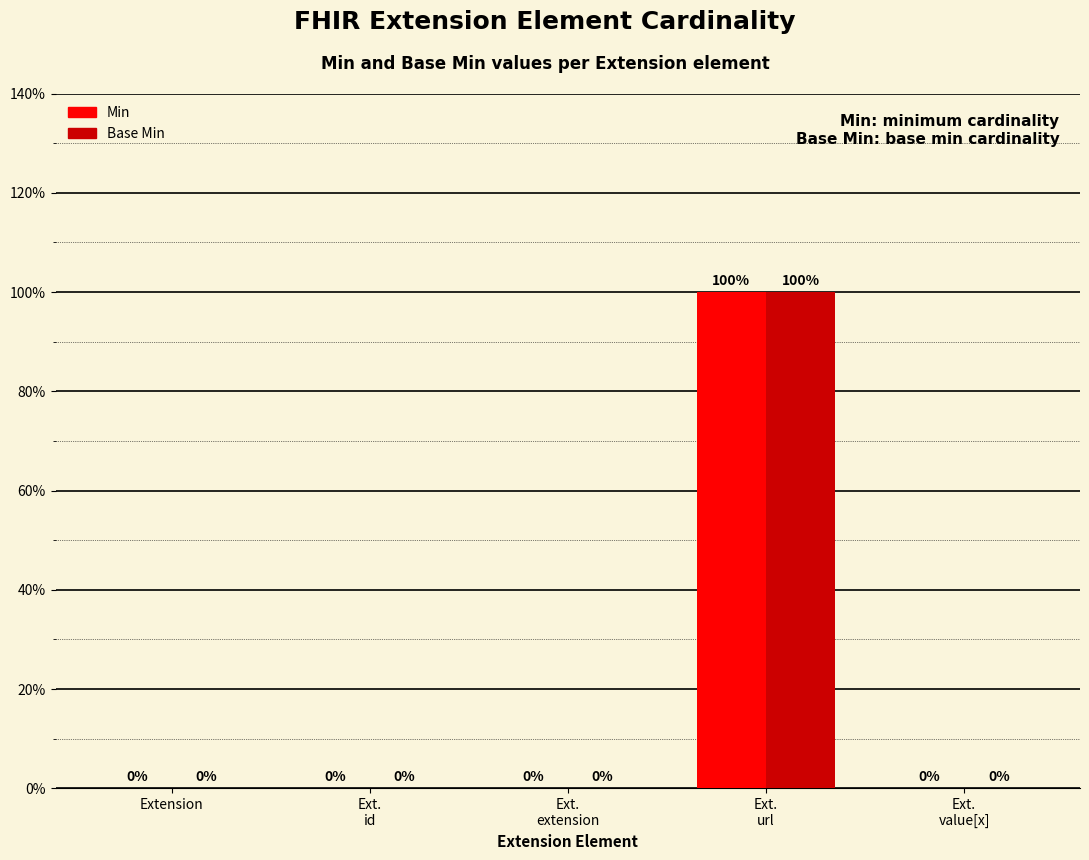

What are all the series names shown in the legend?

Min, Base Min